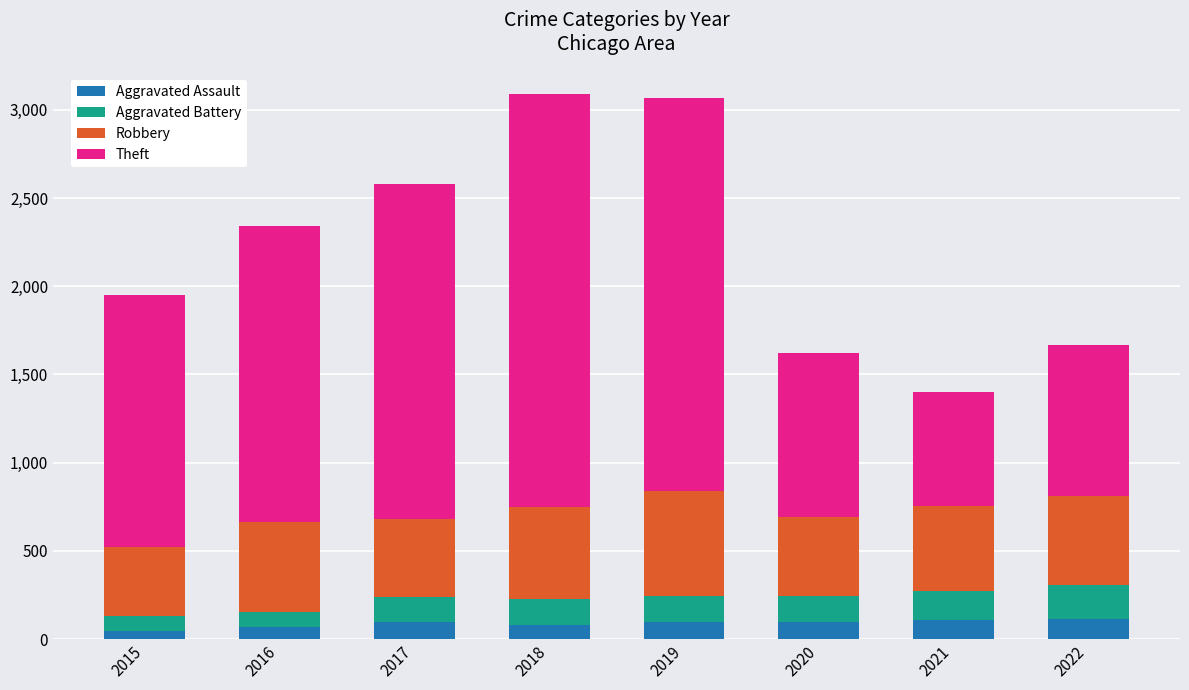

The Aggravated Assault series shows 98 at 2019. True or false?

True